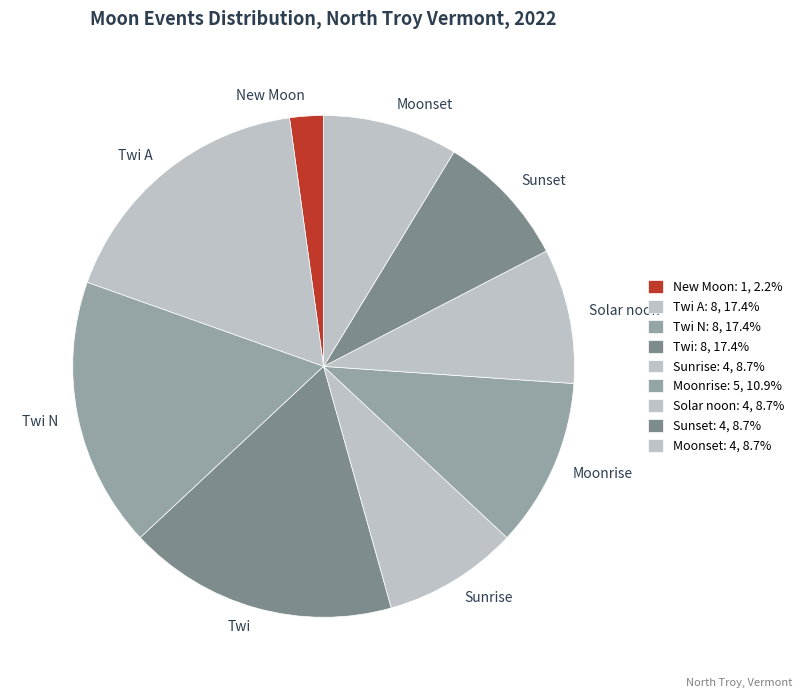

What is the ratio of the value at Twi A to the value at Moonset?

2.0